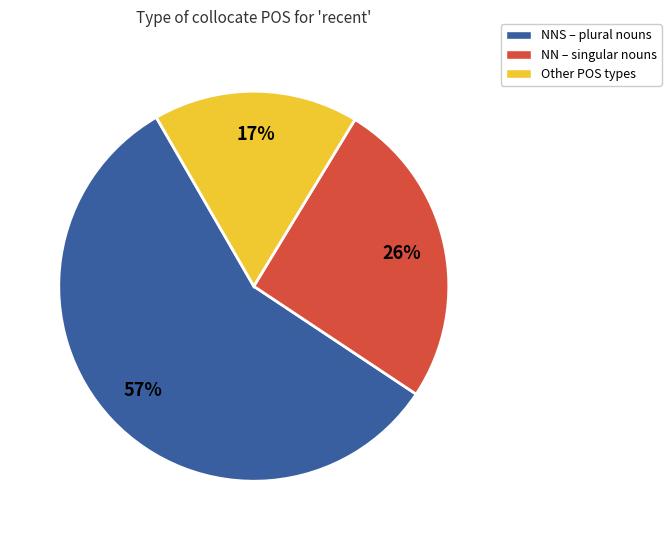

Count the number of slices in the pie.

3